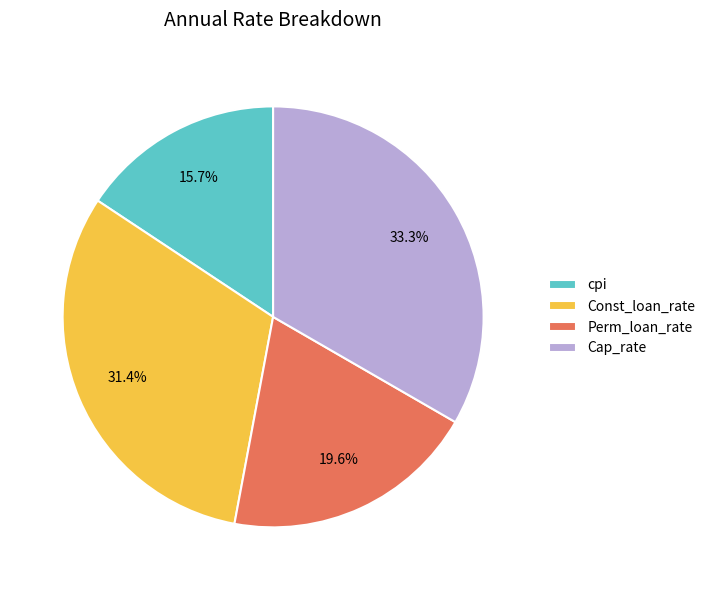

To the nearest percent, what portion does Const_loan_rate represent?

31%